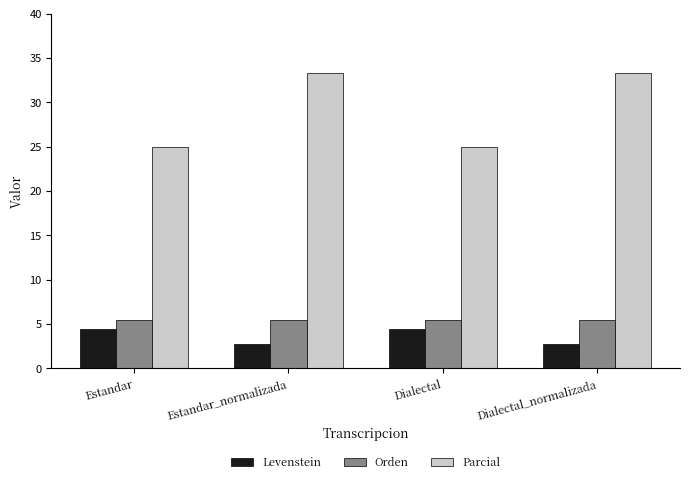

What is the difference between the second highest and minimum values in the Parcial series?

8.3